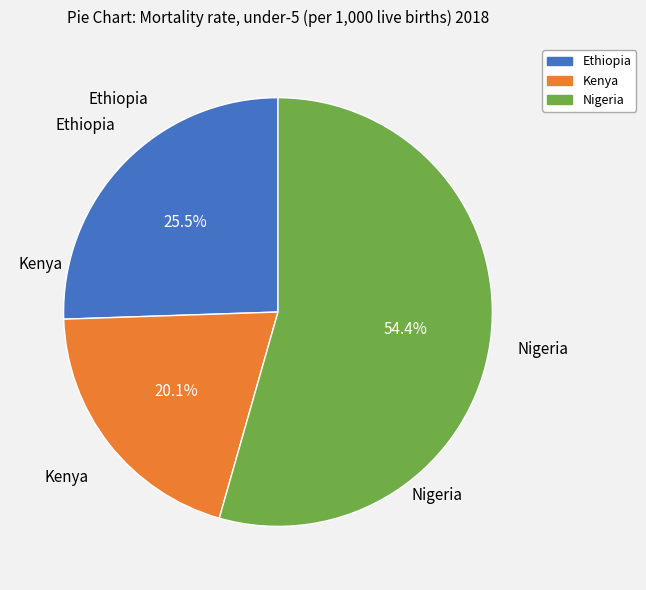

How much of the chart is everything except Nigeria?

45.6%